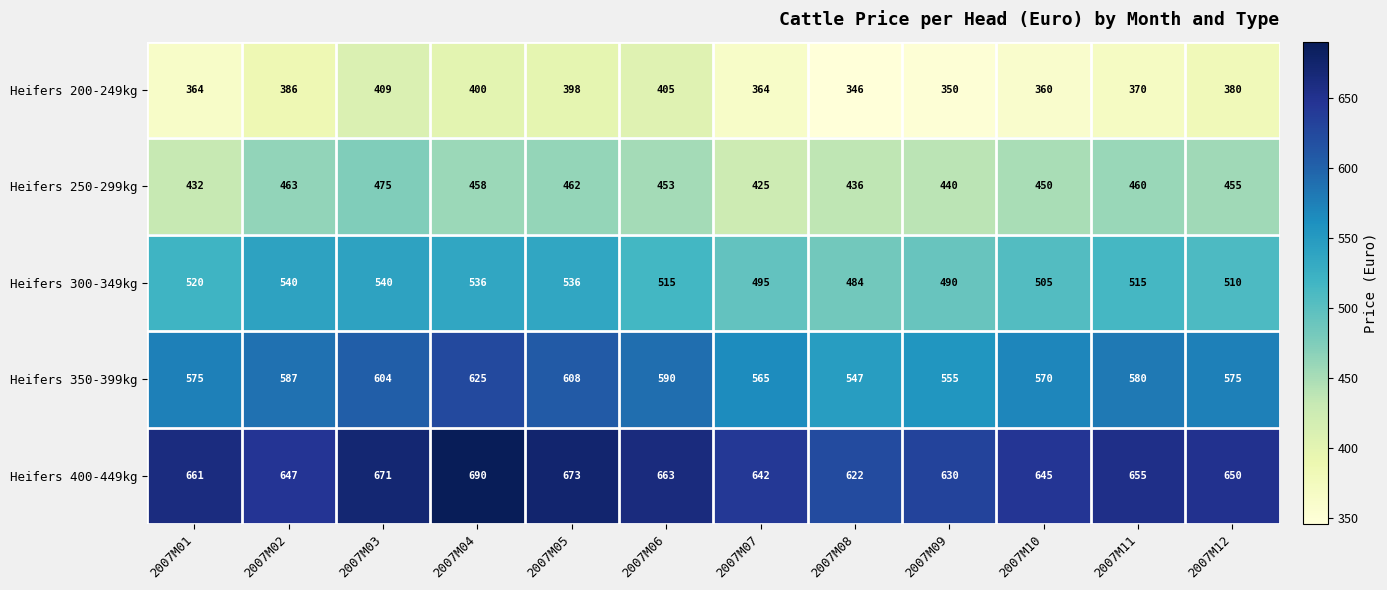

What is the difference between the second highest and second lowest values in the Heifers 250-299kg series?

31